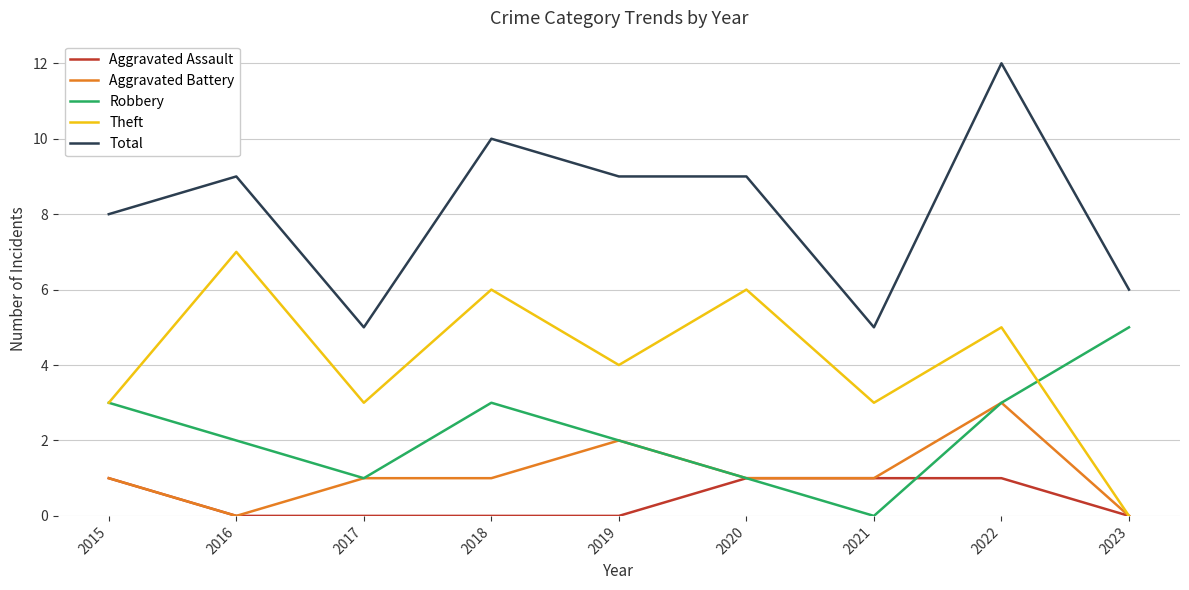

What is the maximum value shown in the chart?

12